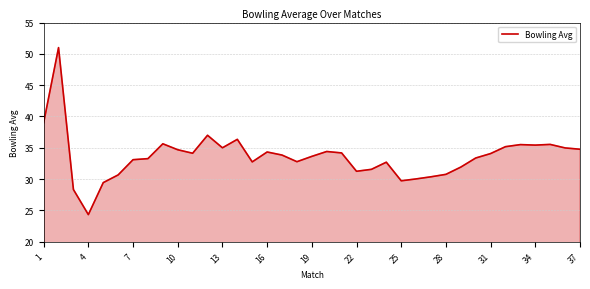

What is the minimum value shown in the chart?

24.3